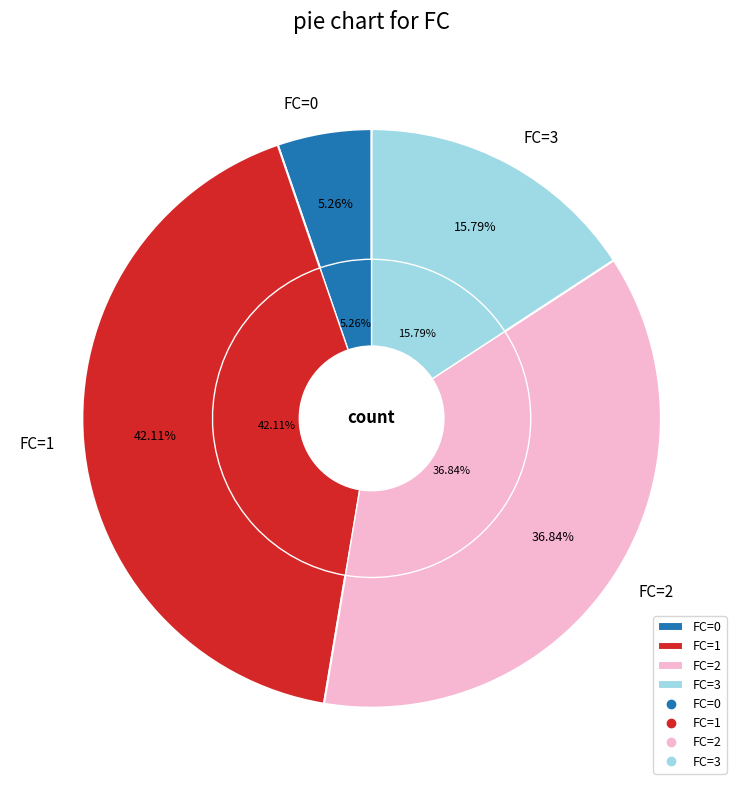

What is the change in value from 1 to 3?

-5